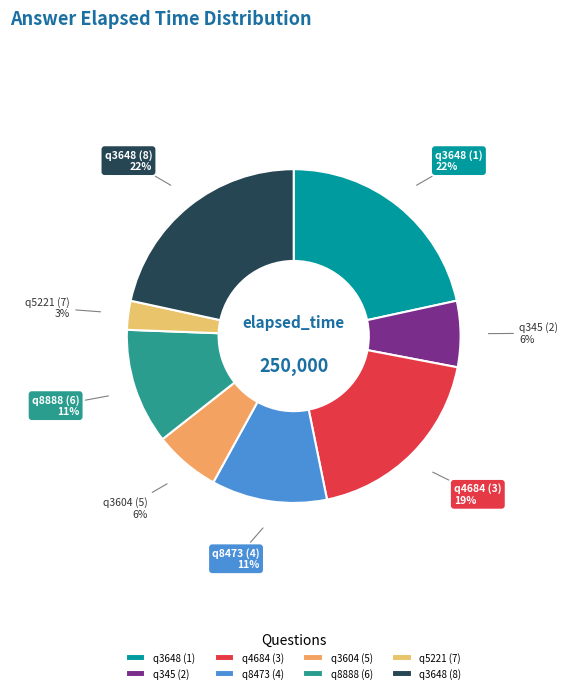

To the nearest percent, what is the difference between the q5221 (7) and q3648 (8) slice percentages?

19%